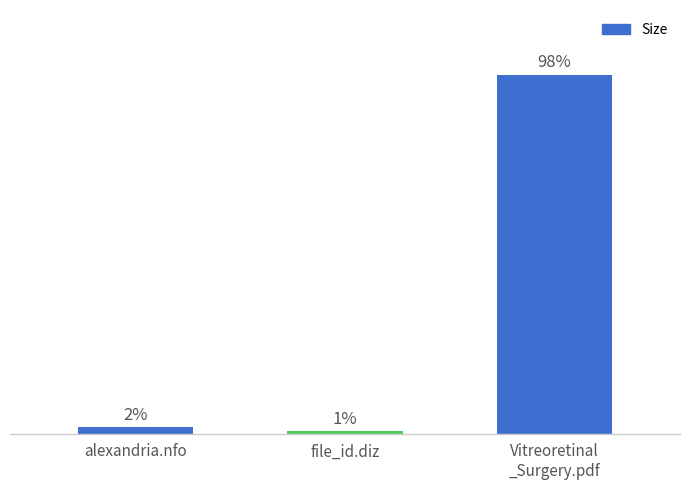

Does the chart contain any negative values?

No